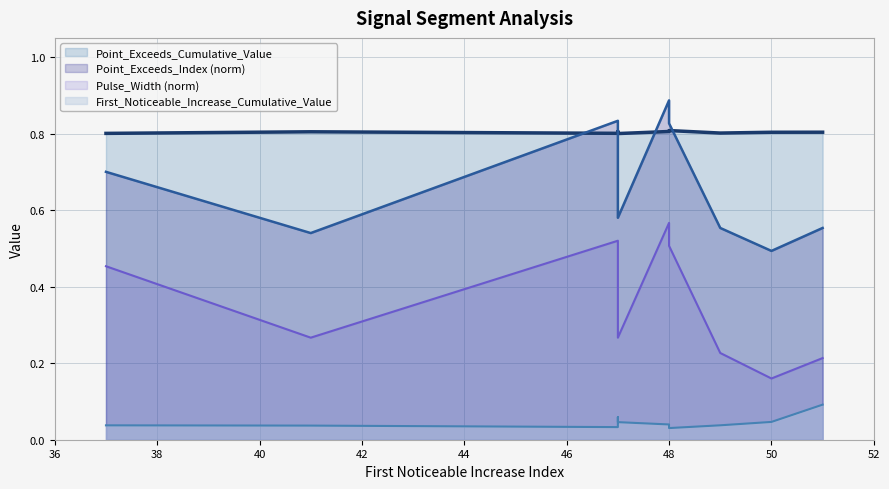

Where is Pulse_Width nearest to the value 0?

50